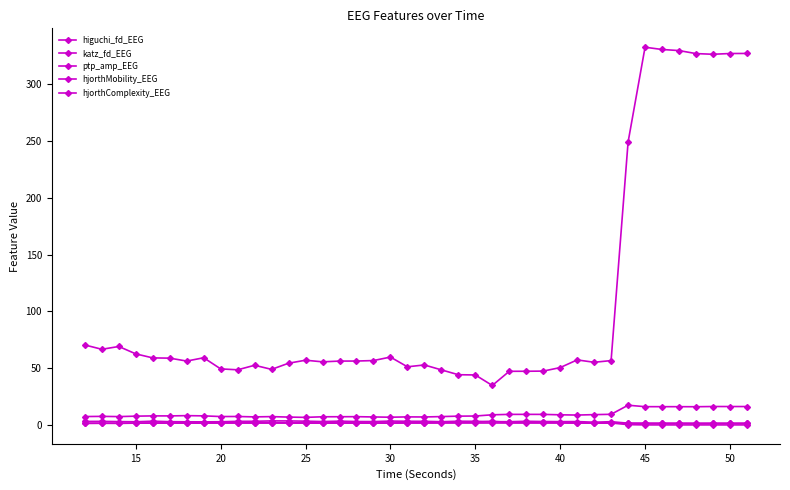

What is the difference between the maximum and minimum values in the higuchi_fd_EEG series?

0.5